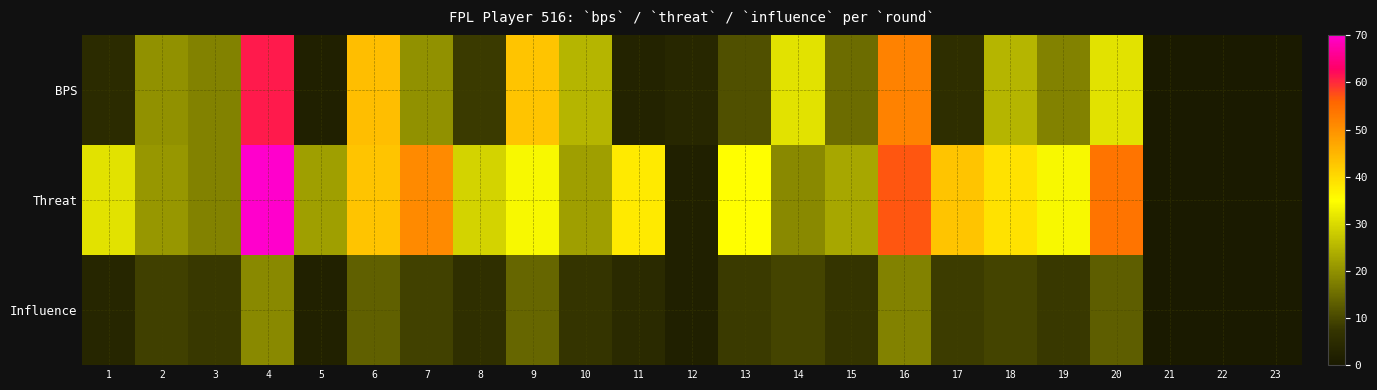

How many data points does each series have?

23